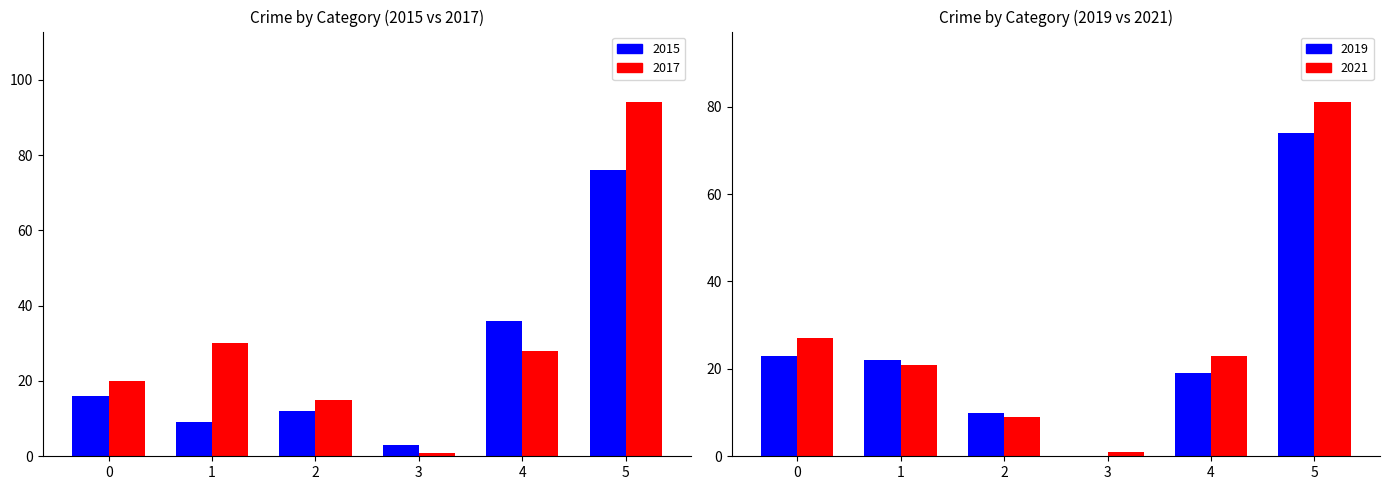

At which label does 2015 reach its minimum?

3